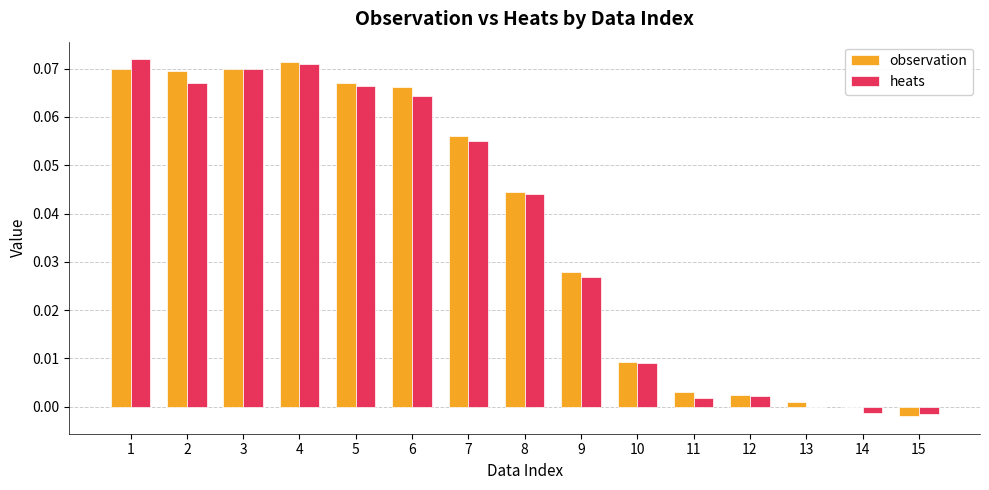

Count the number of categories in the chart.

15